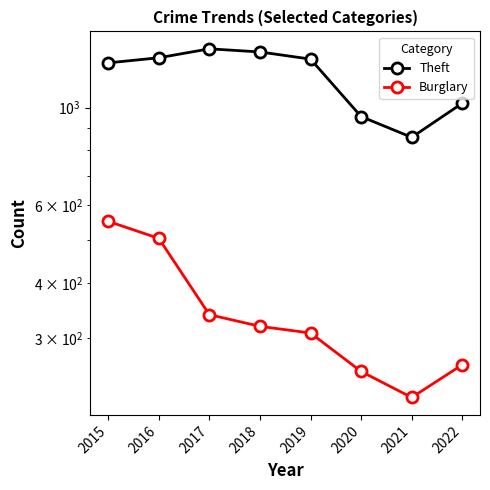

At which category is the sum across all series the highest?

2015